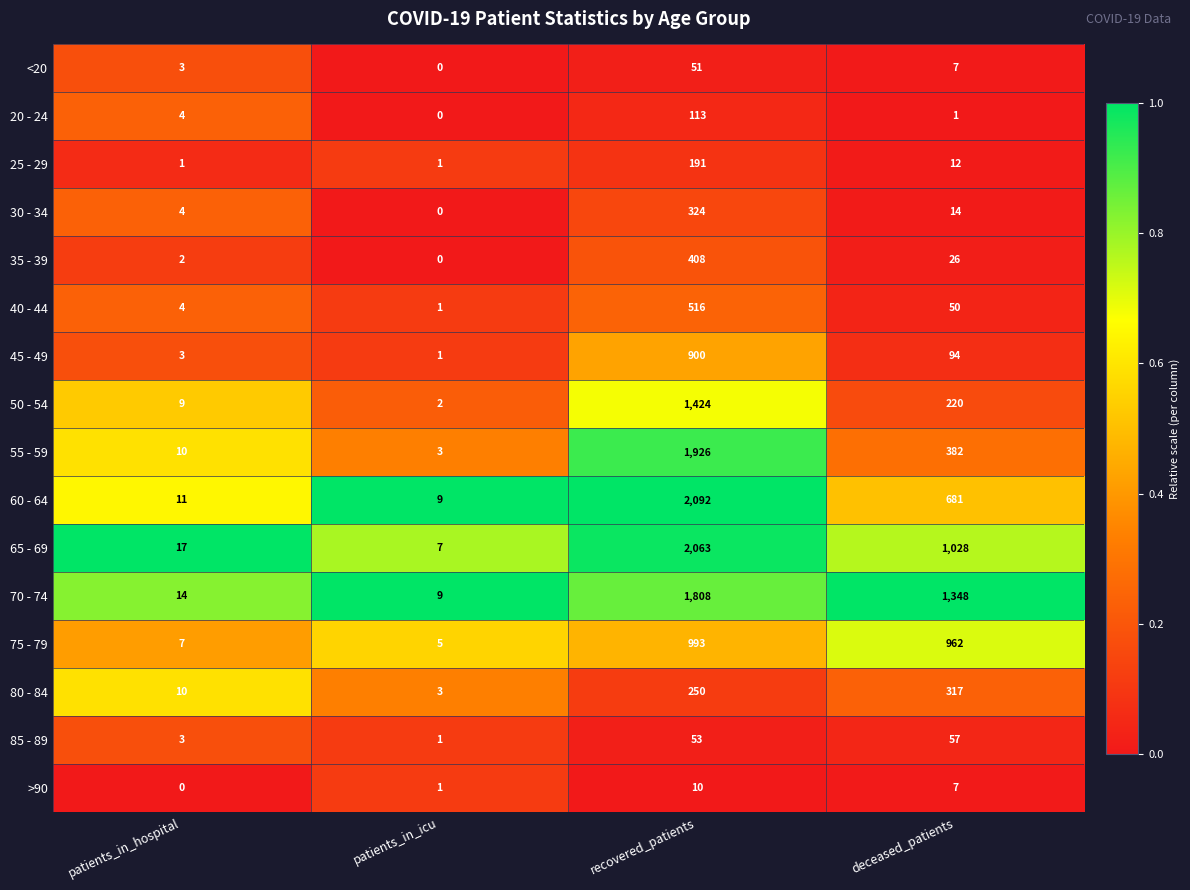

Which series has the largest range (max minus min)?

60 - 64